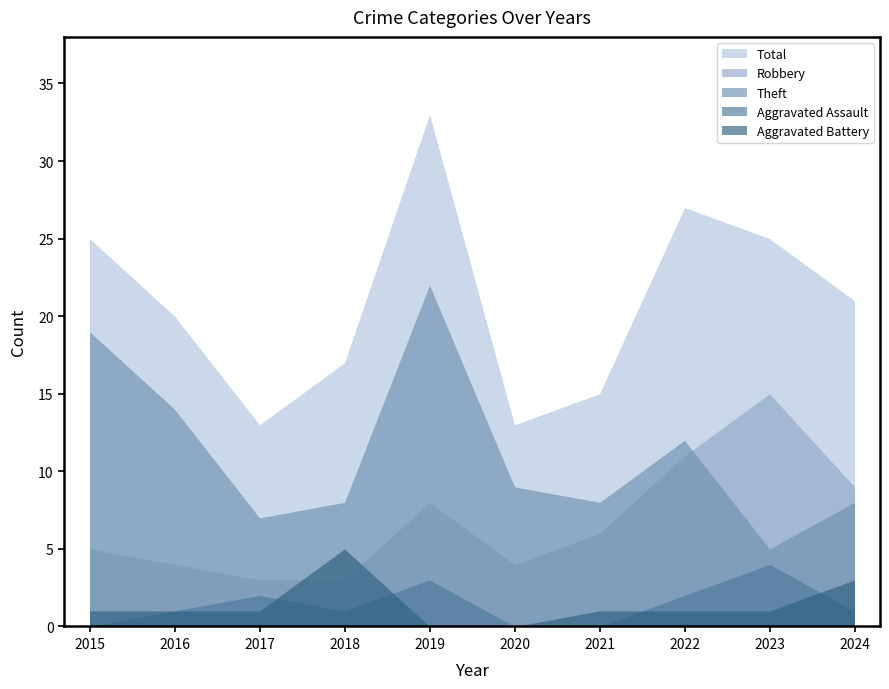

How many times do Aggravated Battery and Robbery cross each other?

2